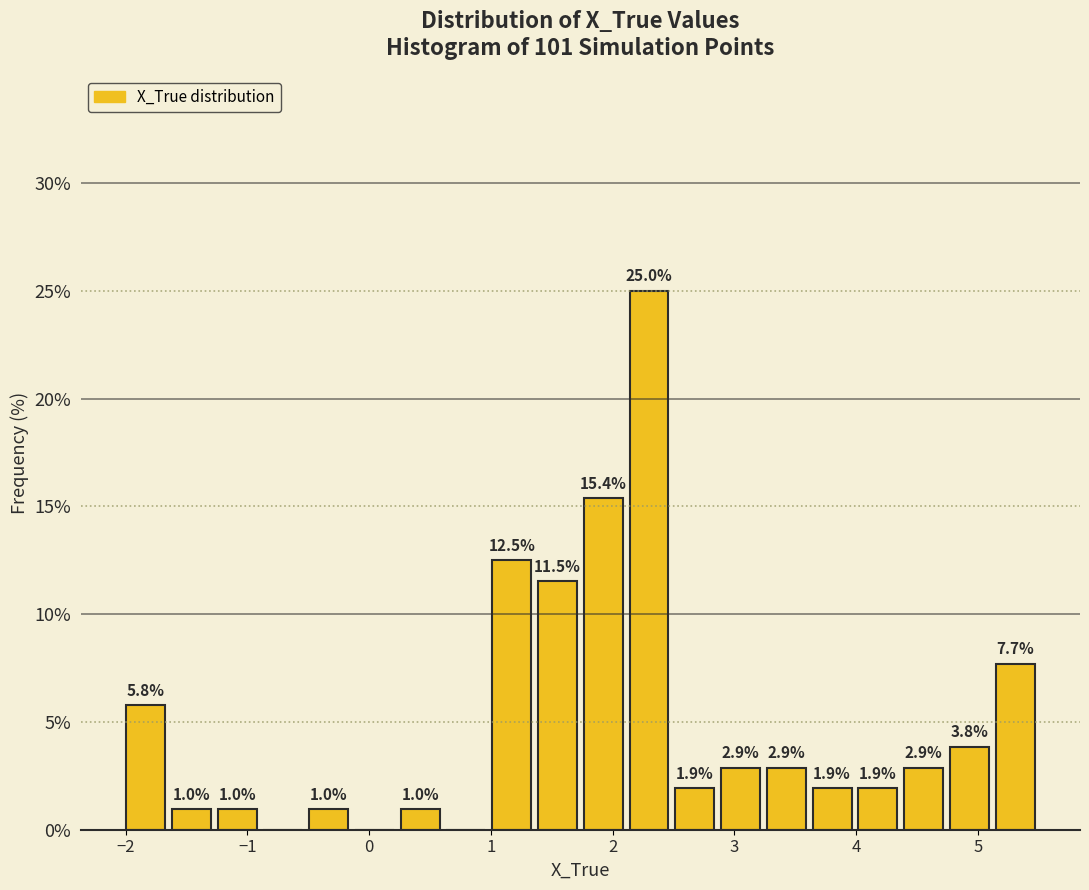

Read against the x-axis, roughly where is the centre of the tallest bar?

2.3